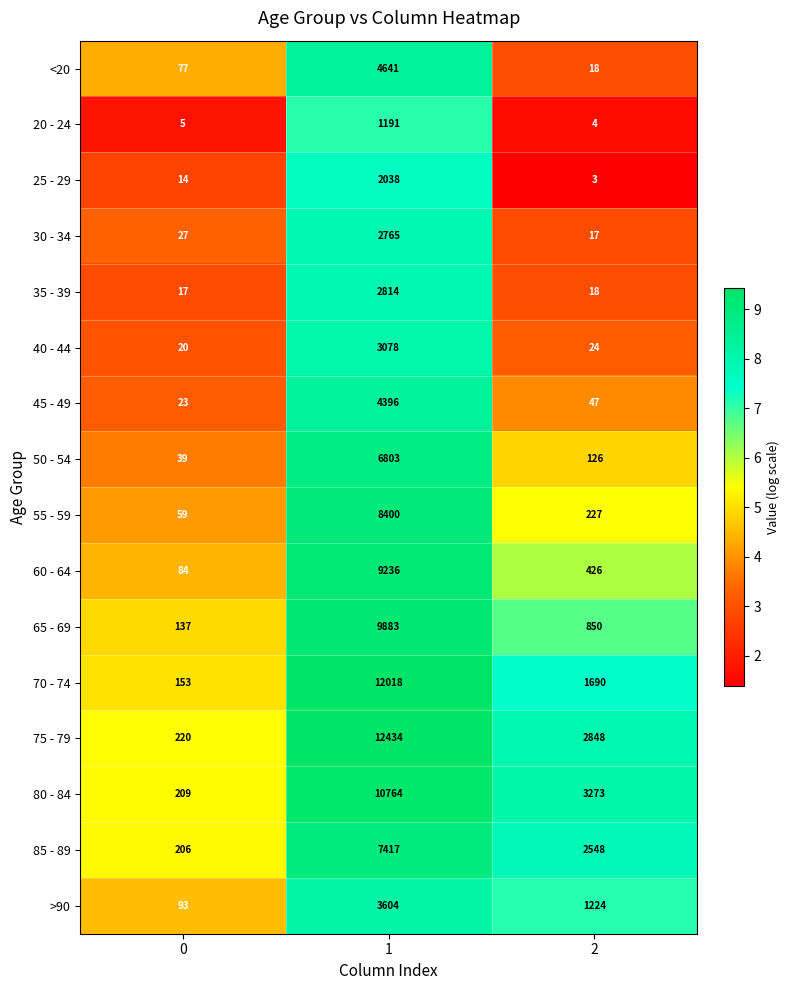

Count the >90 values in the range 93 to 3604.

3